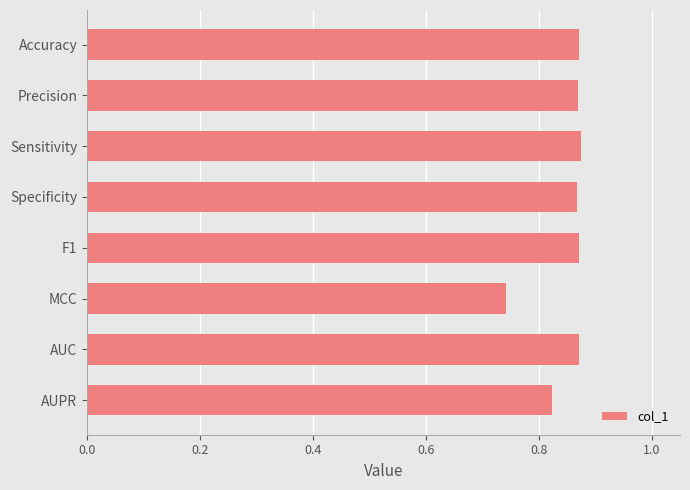

At which category does the chart reach its minimum across all series?

MCC